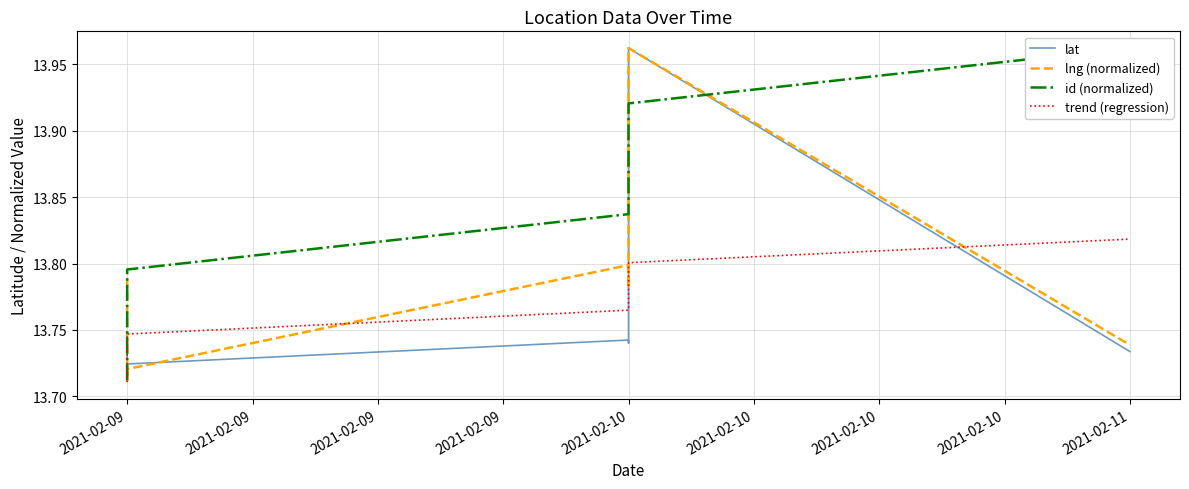

True or false: id (normalized) has more than 0 interior local peaks.

False